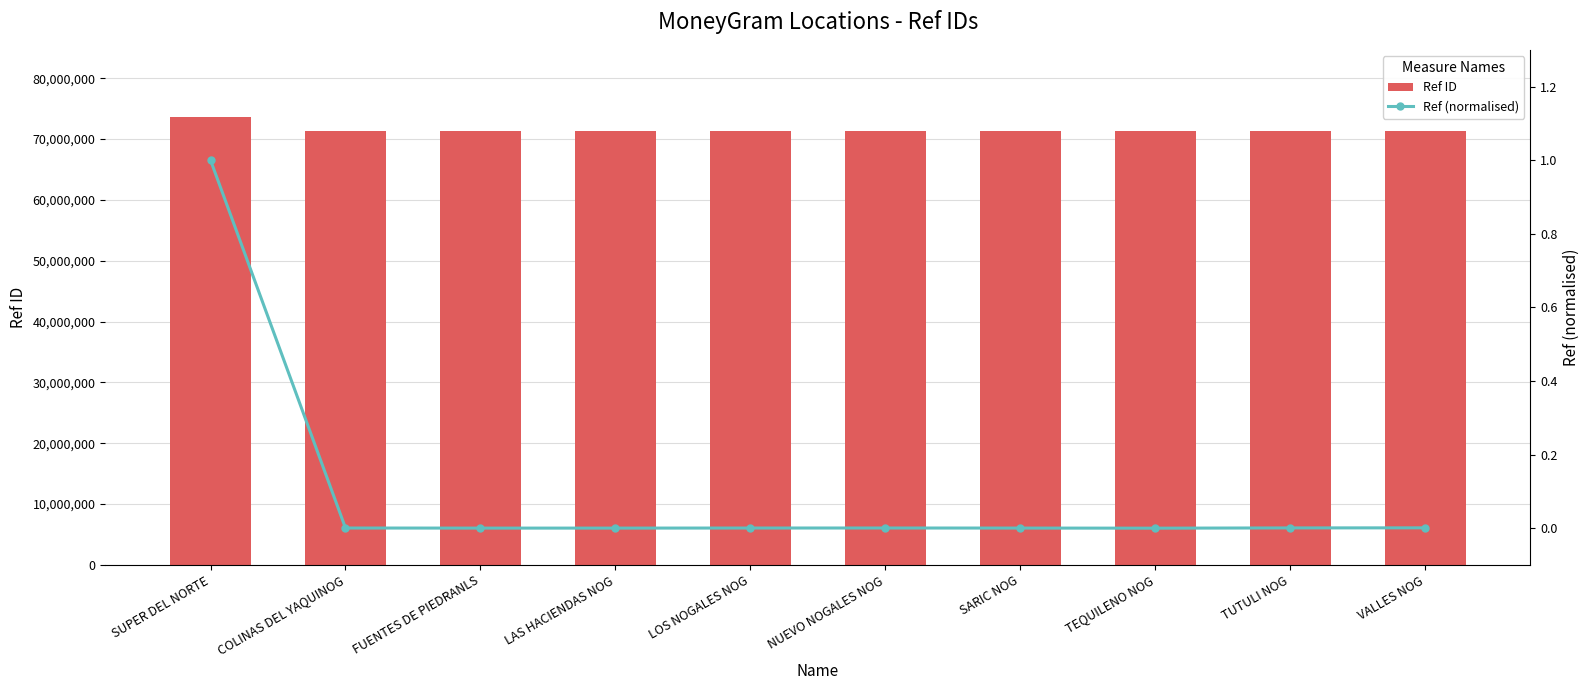

How many groups of bars are there?

10